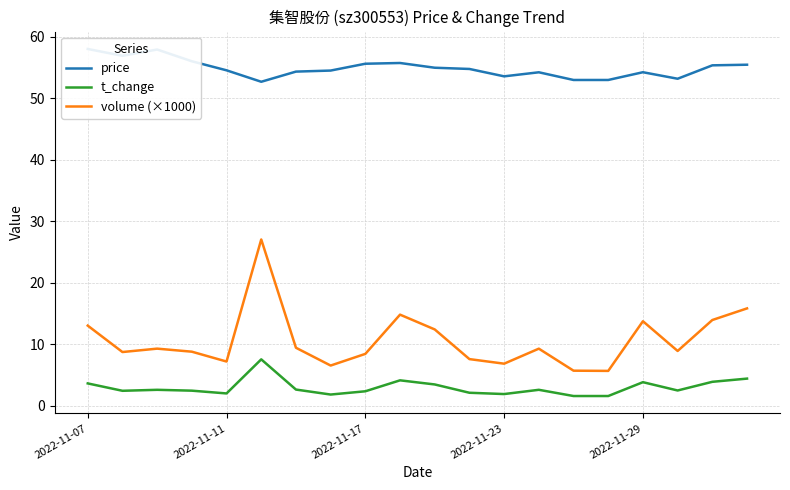

At how many categories does at least one series exceed 4?

20